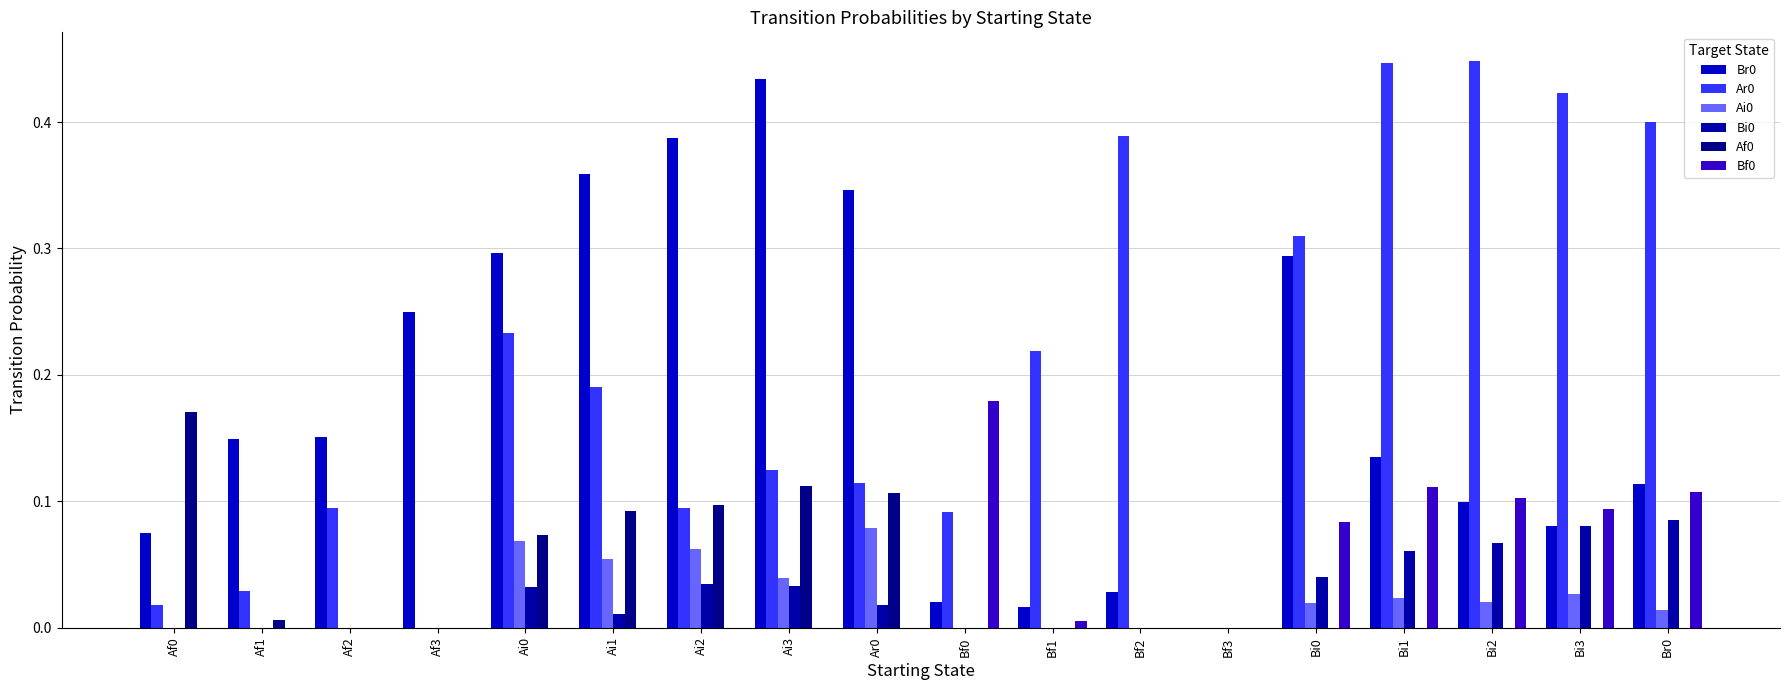

Count the number of categories in the chart.

18